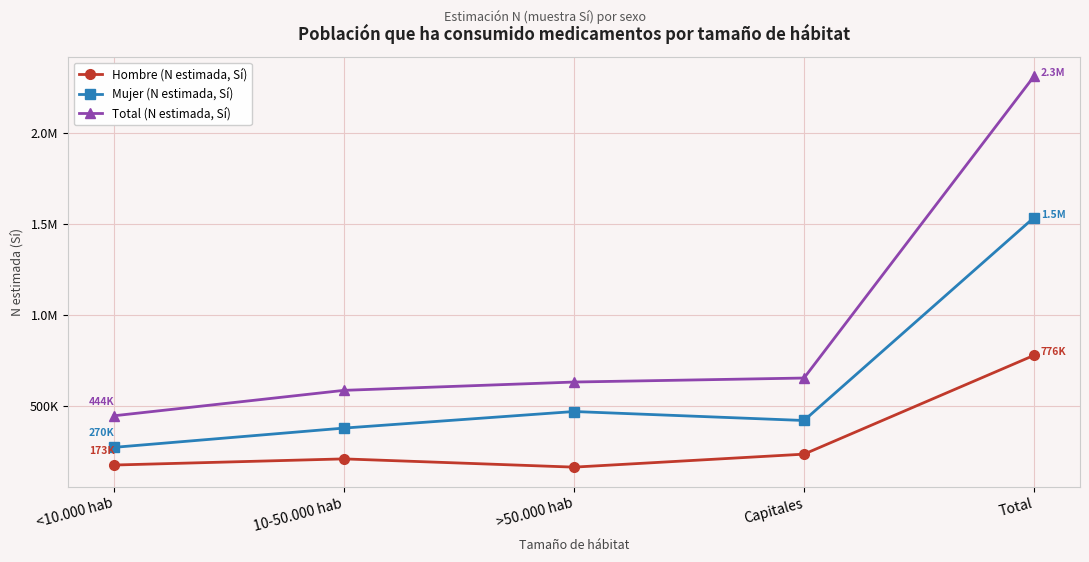

Is the value of Total (N estimada, Sí) at >50.000 hab greater than the value of Mujer (N estimada, Sí) at Capitales?

Yes